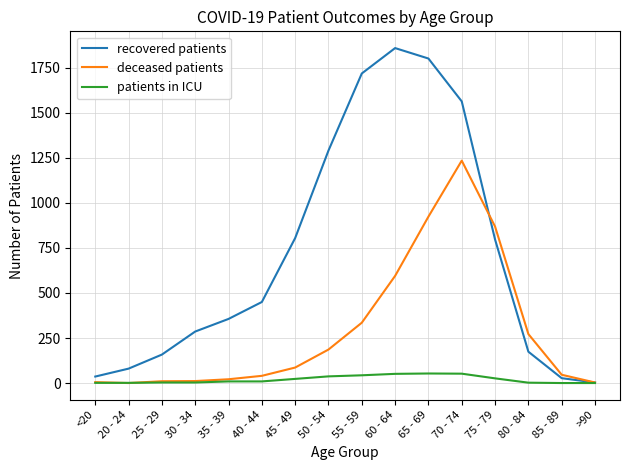

In recovered patients, how many points are higher than both neighbors (excluding endpoints)?

1